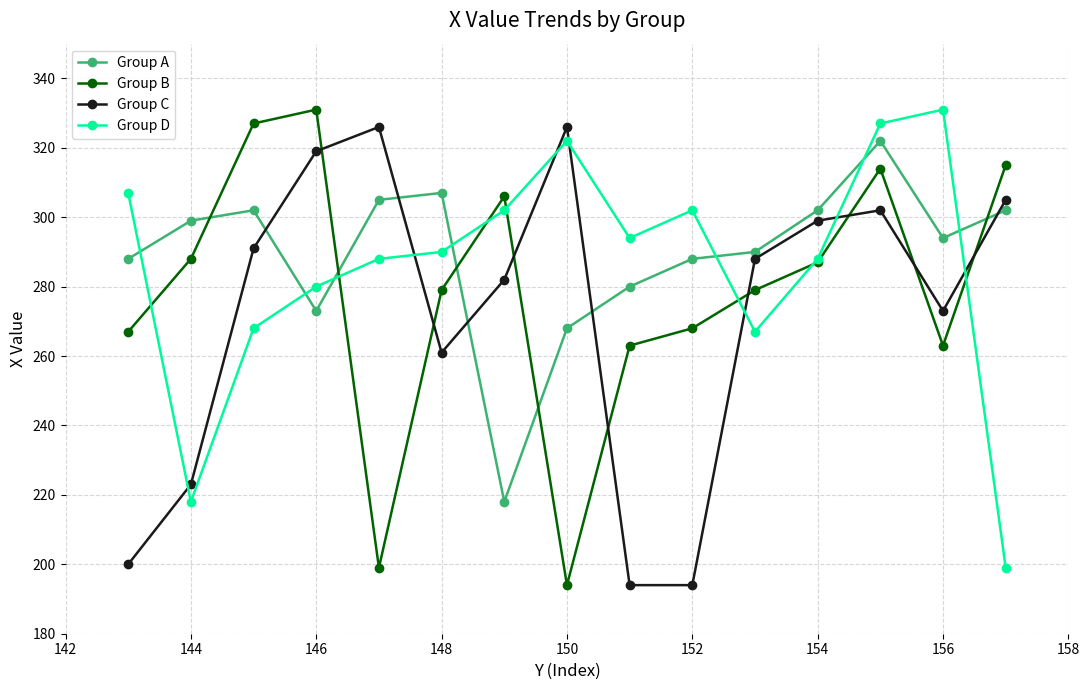

What is the maximum value shown in the chart?

331